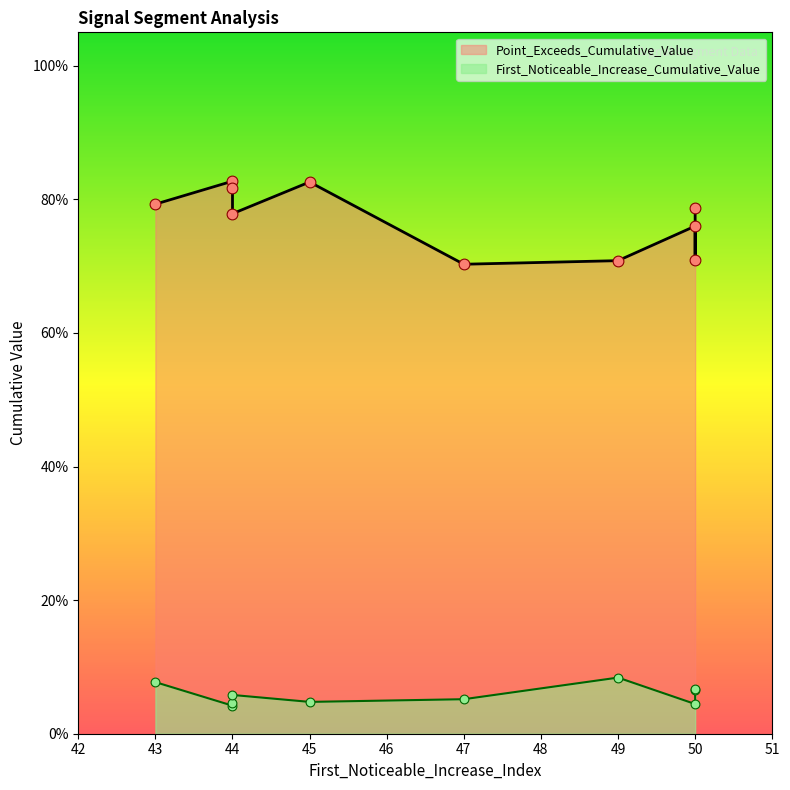

Which series contains the highest Y value?

Point_Exceeds_Cumulative_Value